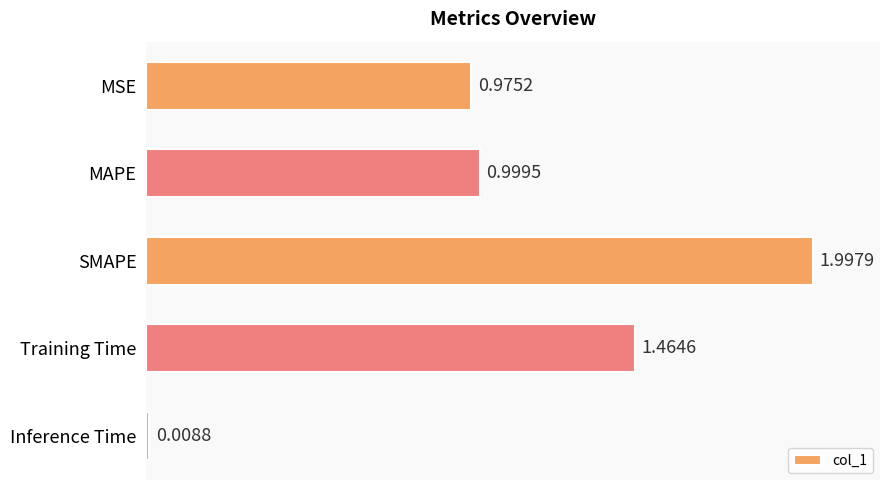

Which label corresponds to the smallest value in the chart?

Inference Time